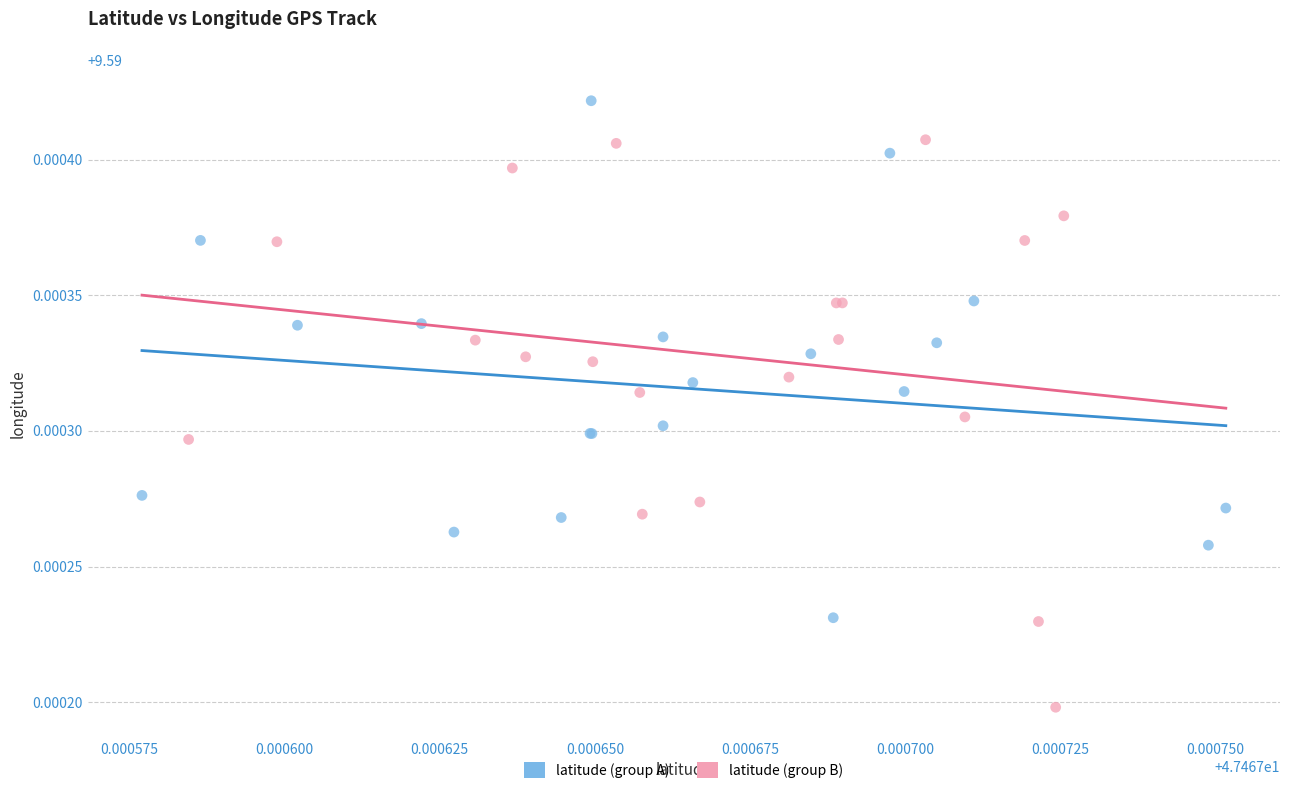

Which series has the largest Y range (max minus min)?

latitude (group B)